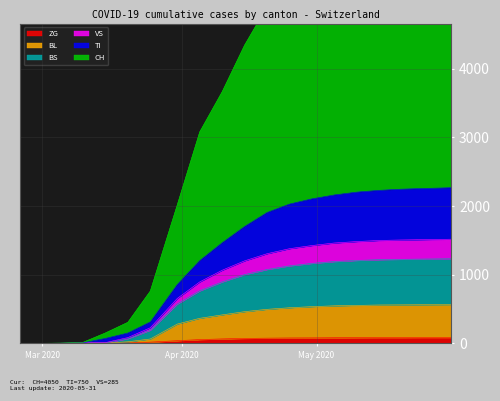

What is the difference between the highest and lowest values at 2020-05-05?

5780